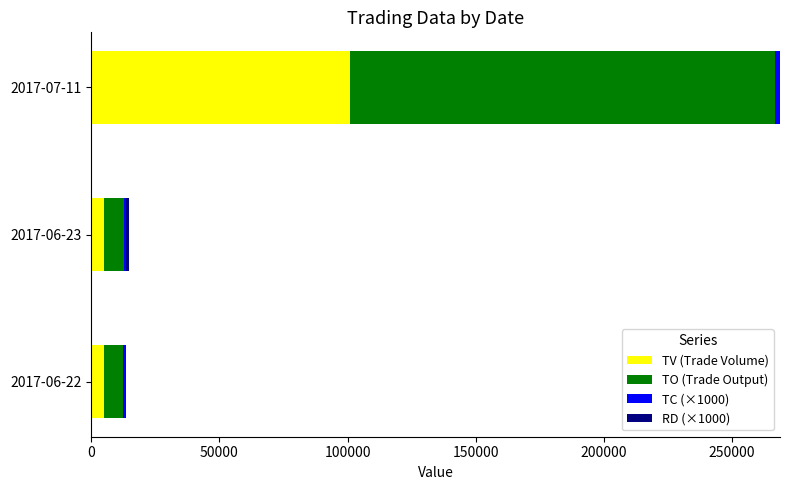

At which category is the sum across all series the highest?

2017-07-11